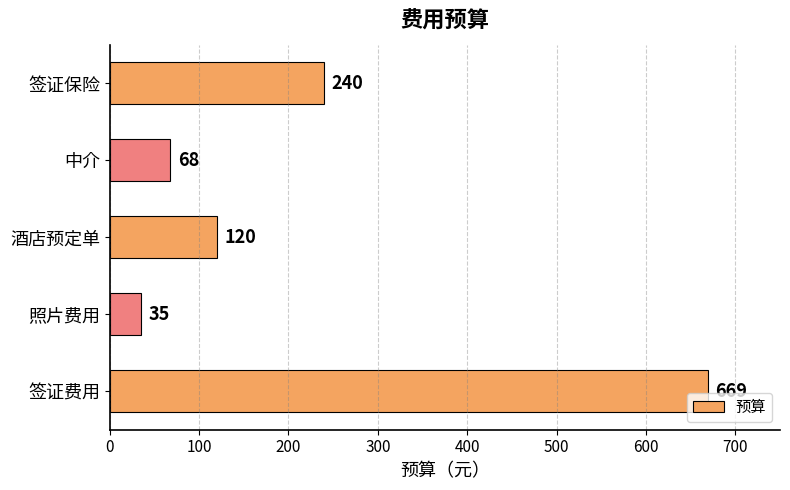

What is the maximum value shown in the chart?

669